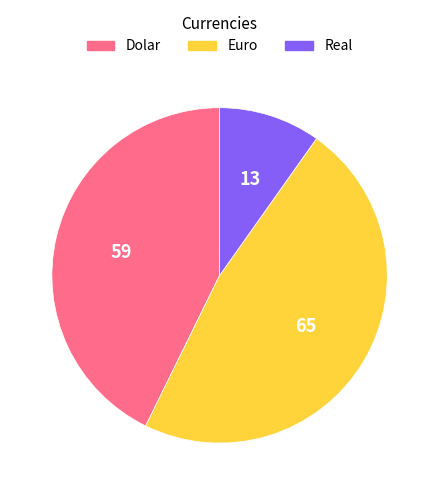

Between Dolar and Euro, which is larger?

Euro